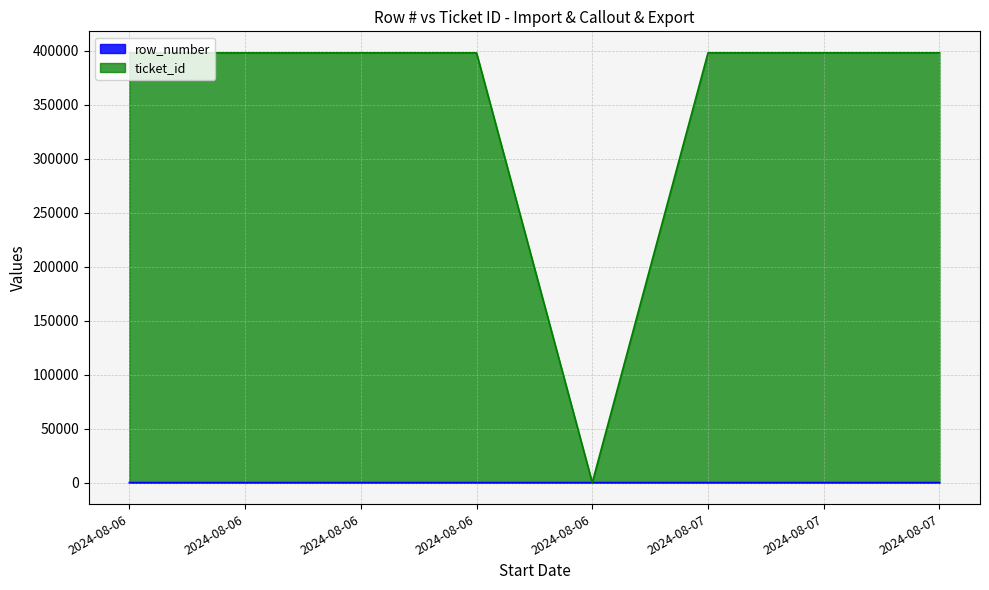

Is it true that ticket_id equals 397923 at 2024-08-06?

True